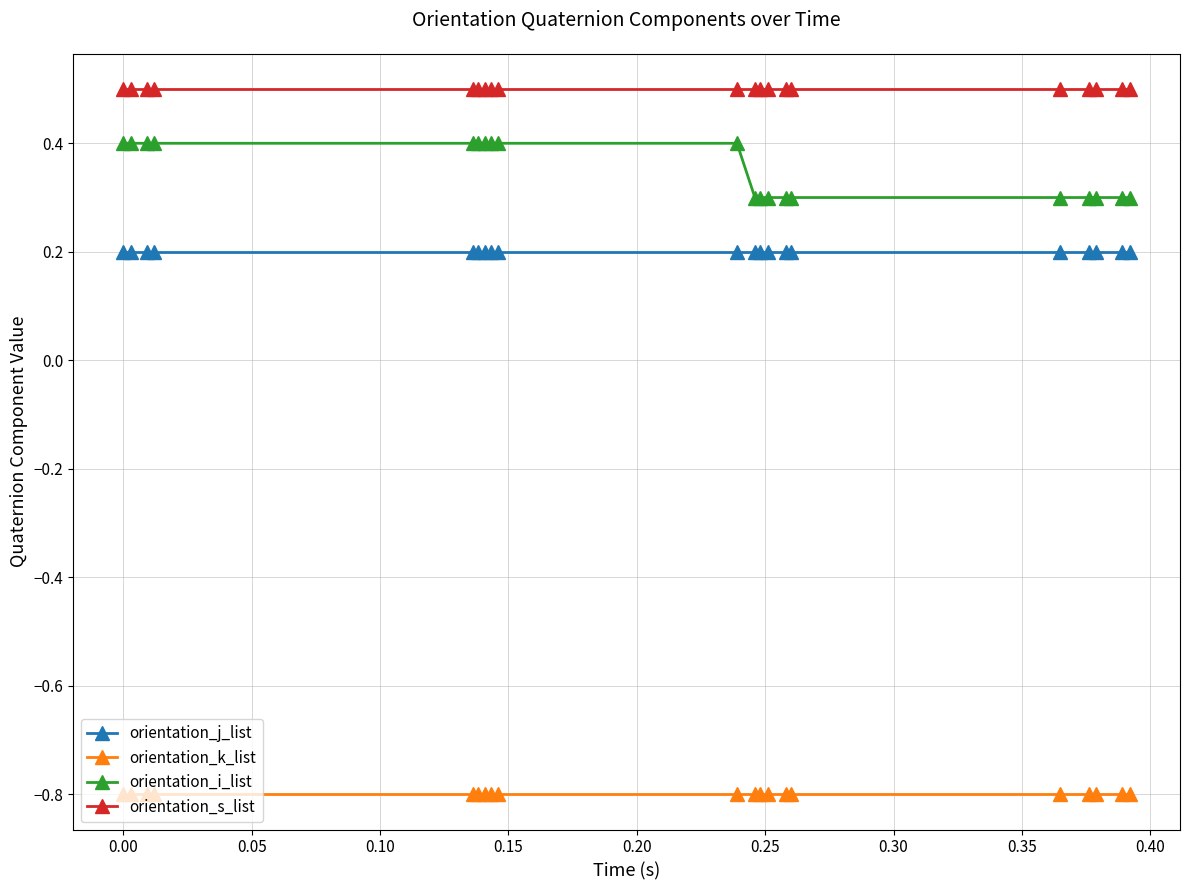

Rank the series by their maximum value, from lowest to highest.

orientation_k_list, orientation_j_list, orientation_i_list, orientation_s_list